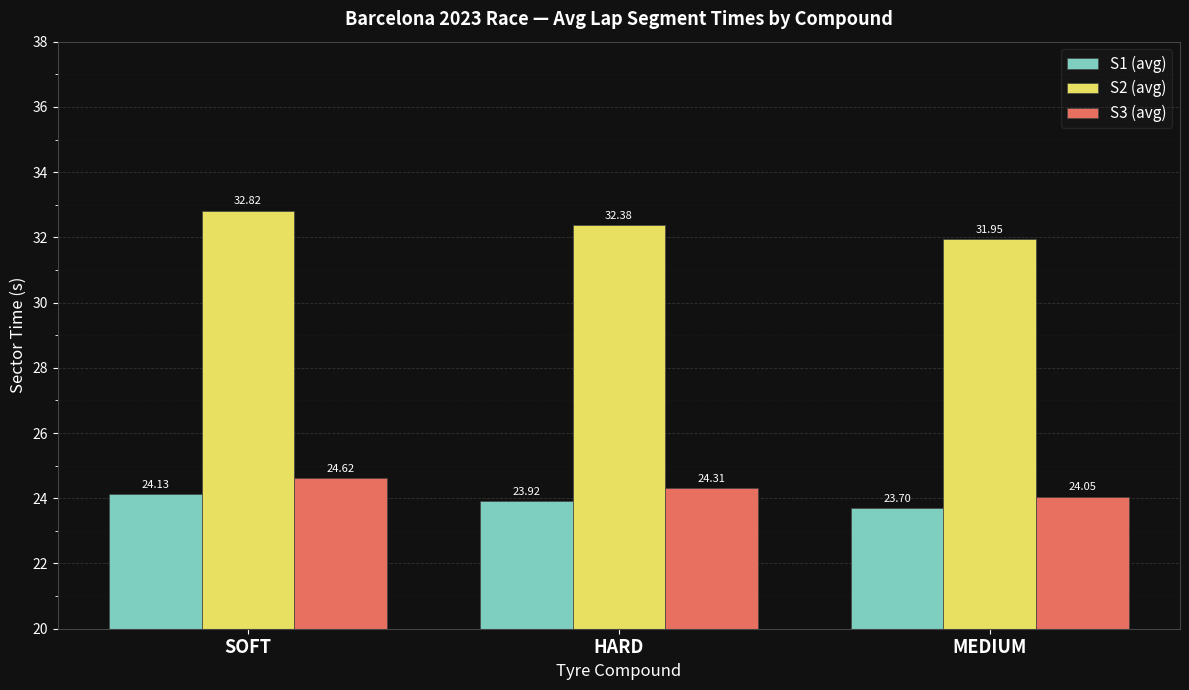

What position from the left is SOFT?

1